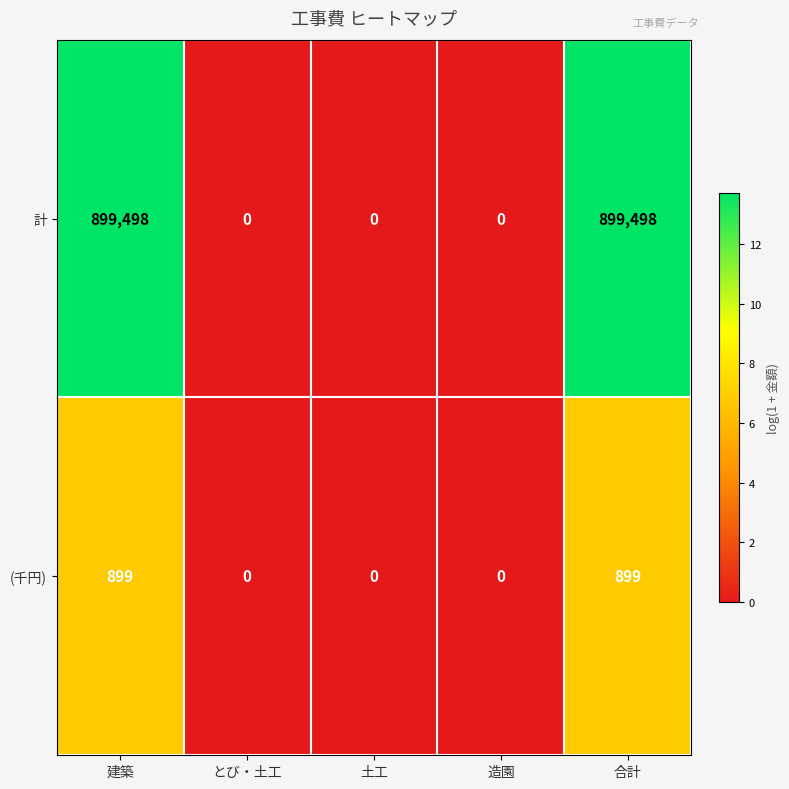

How many data points in (千円) are above 0?

2